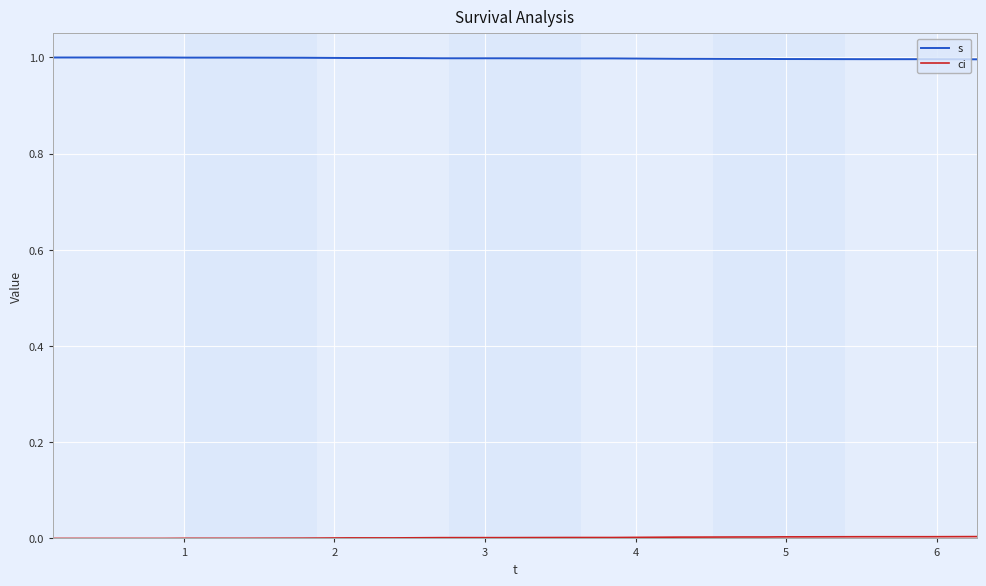

Which series has the largest total across all categories?

s